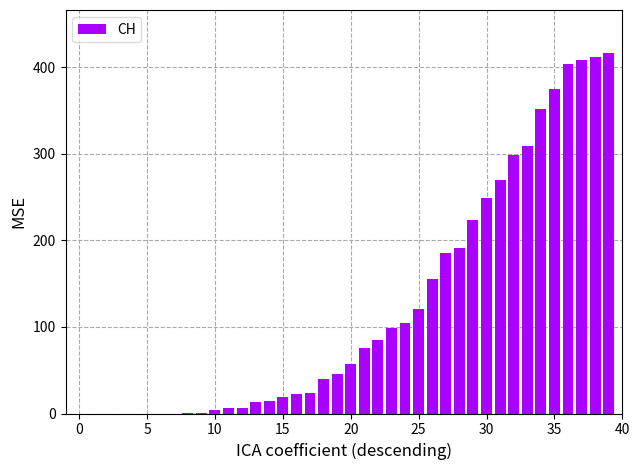

What is the greatest value displayed?

416